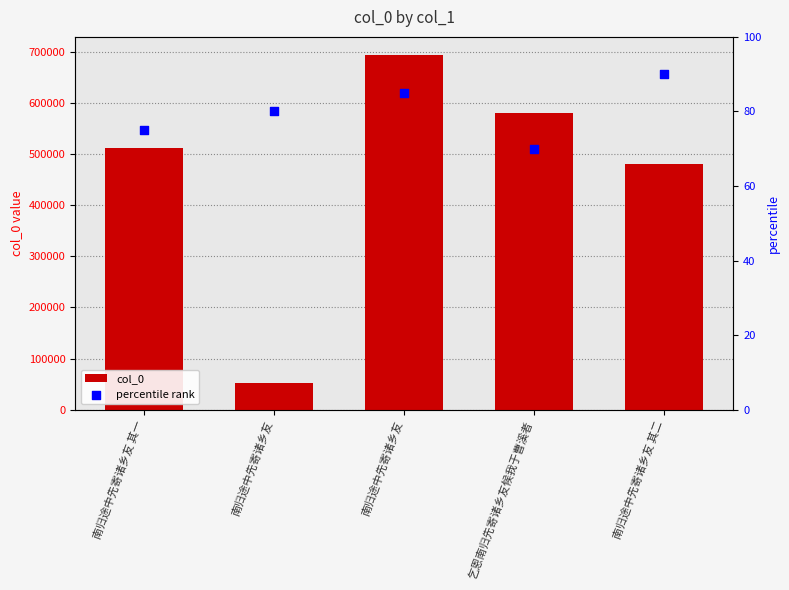

Which series has the widest spread of Y values?

col_0